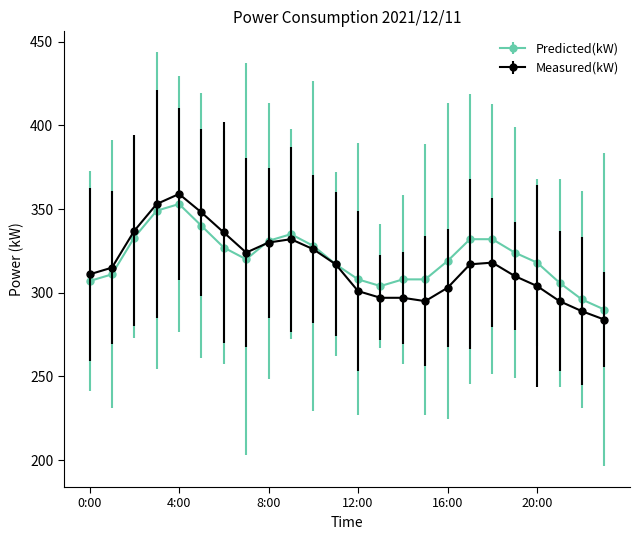

What is the greatest value displayed?

359